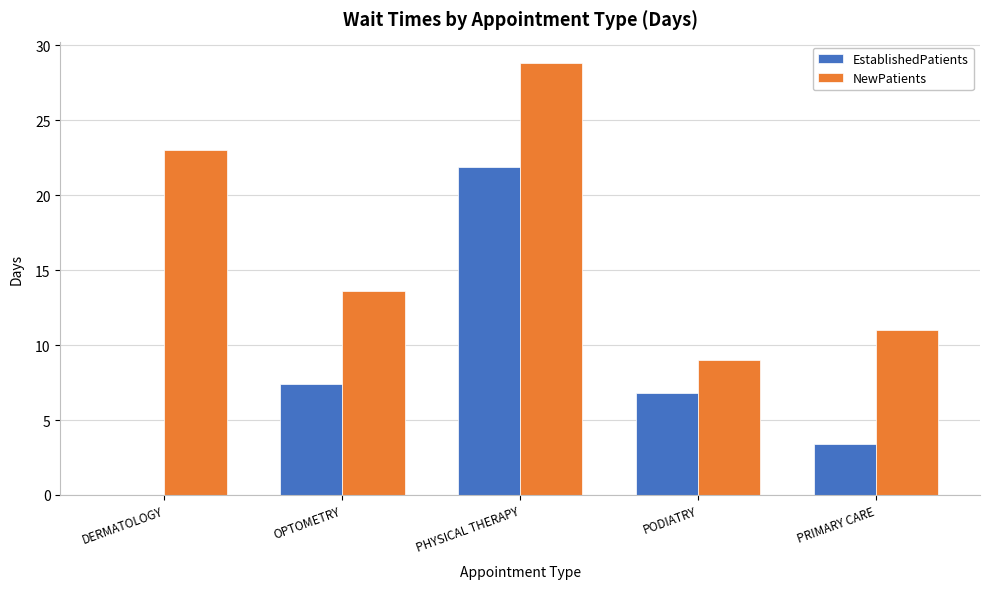

The EstablishedPatients series shows 2.1 at PRIMARY CARE. True or false?

False